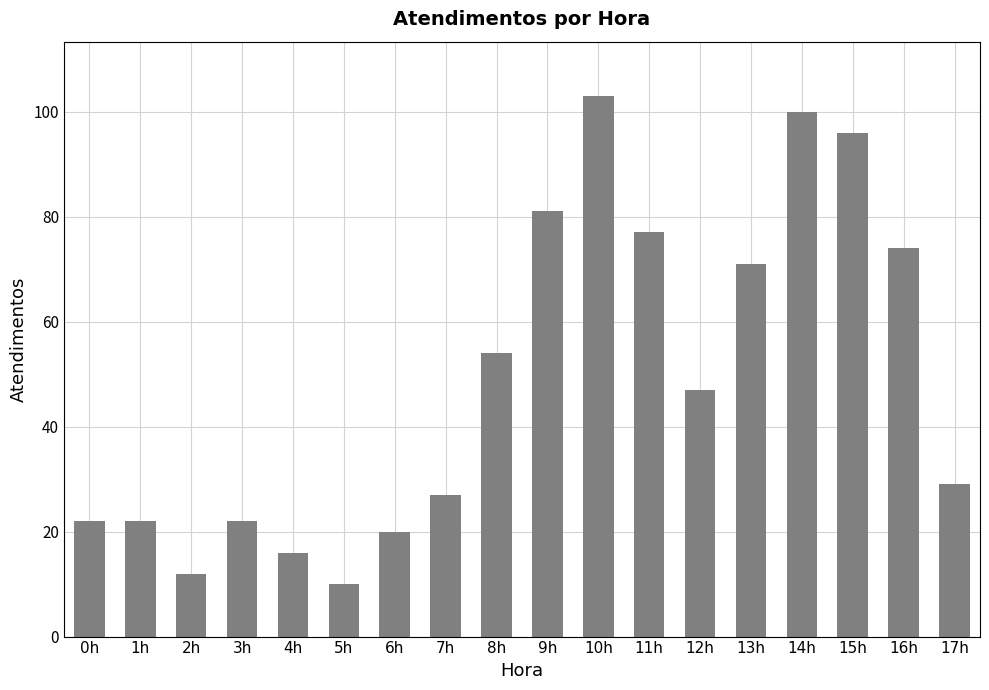

What is the change in value from 6h to 14h?

+80